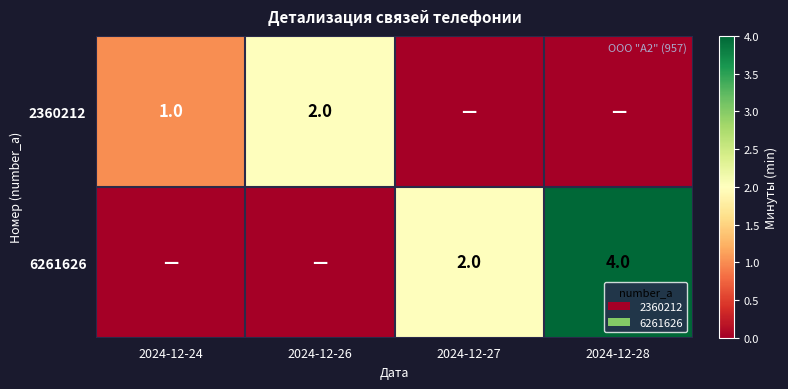

The value of 6261626 at 2024-12-27 is 1. True or false?

False